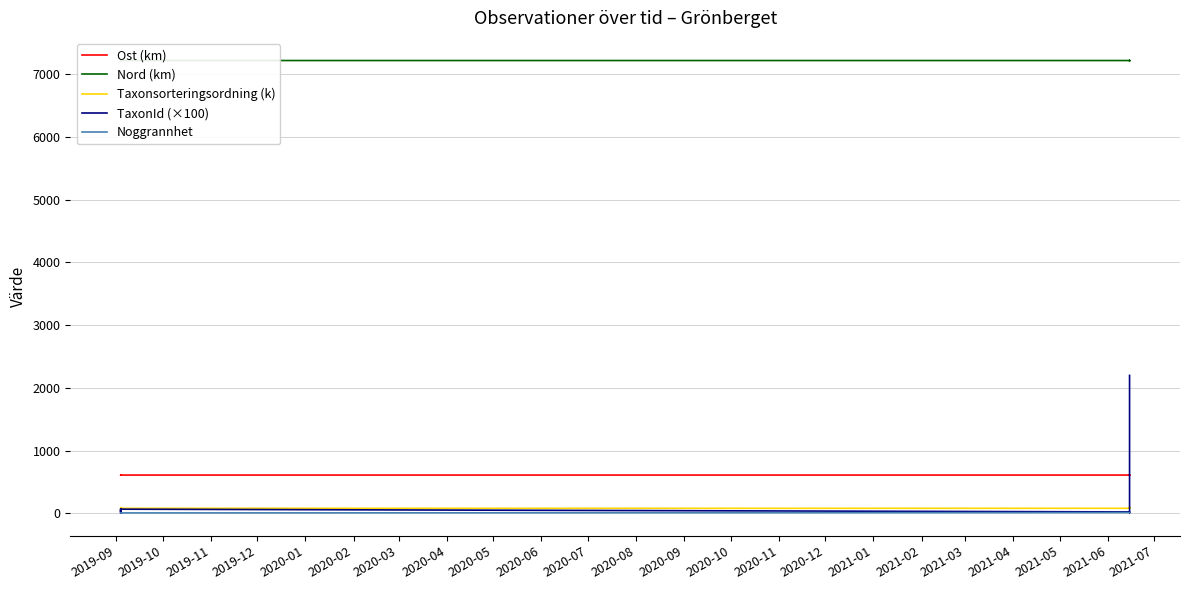

Which has a higher value, 2019-09 or 2020-01?

2019-09